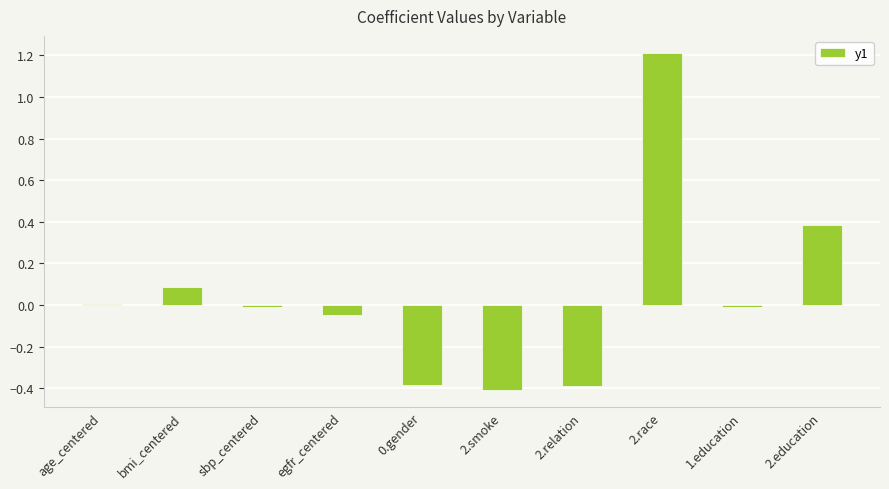

Read the value at 2.relation.

-0.4